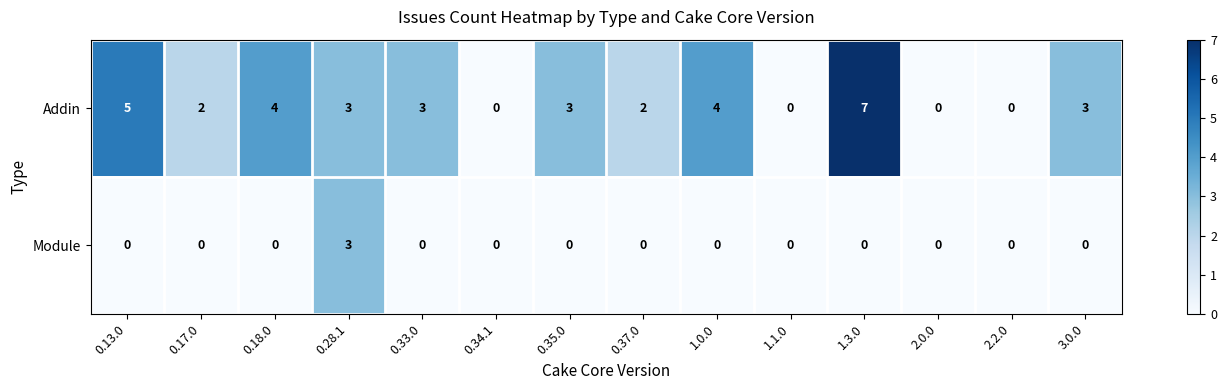

Where does the Addin series first go above 3?

0.13.0